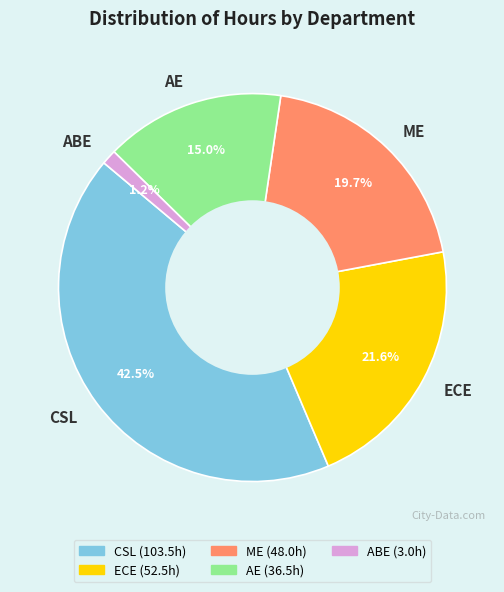

Which slice is the largest?

CSL